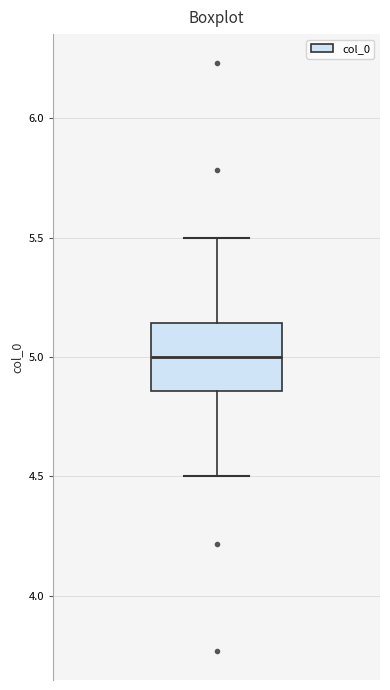

Where does the lower whisker of the box end on the y-axis? The values are not printed on the chart, so give them approximately, as read against the axis.

4.50